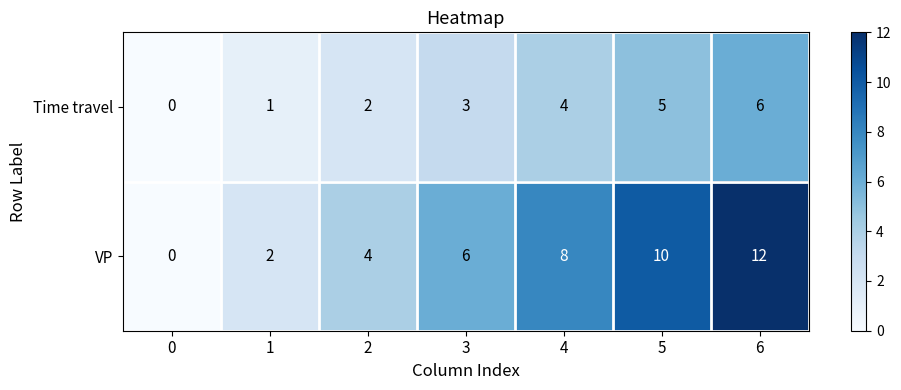

What is the difference between the second highest and second lowest values in the Time travel series?

4